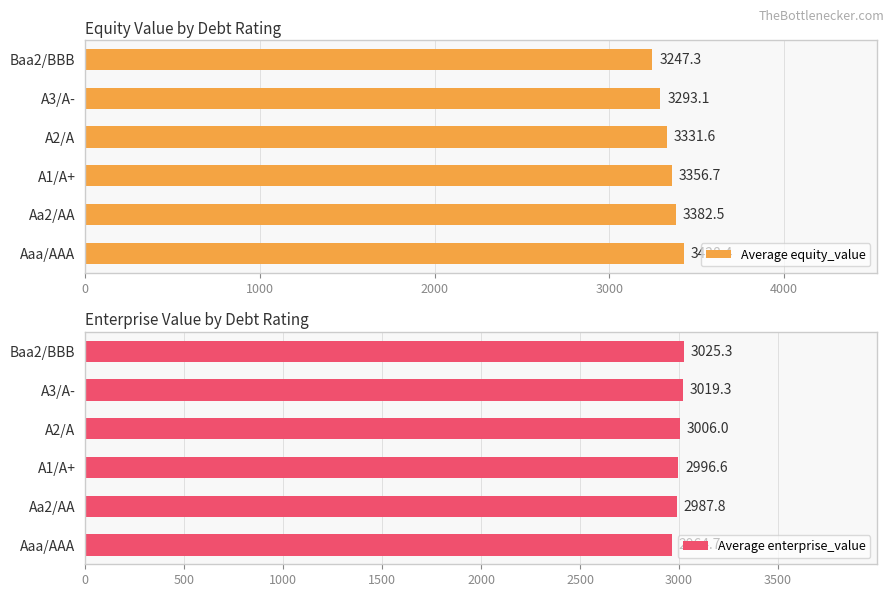

Rank the series at 5000 from highest to lowest value.

Average equity_value, Average enterprise_value